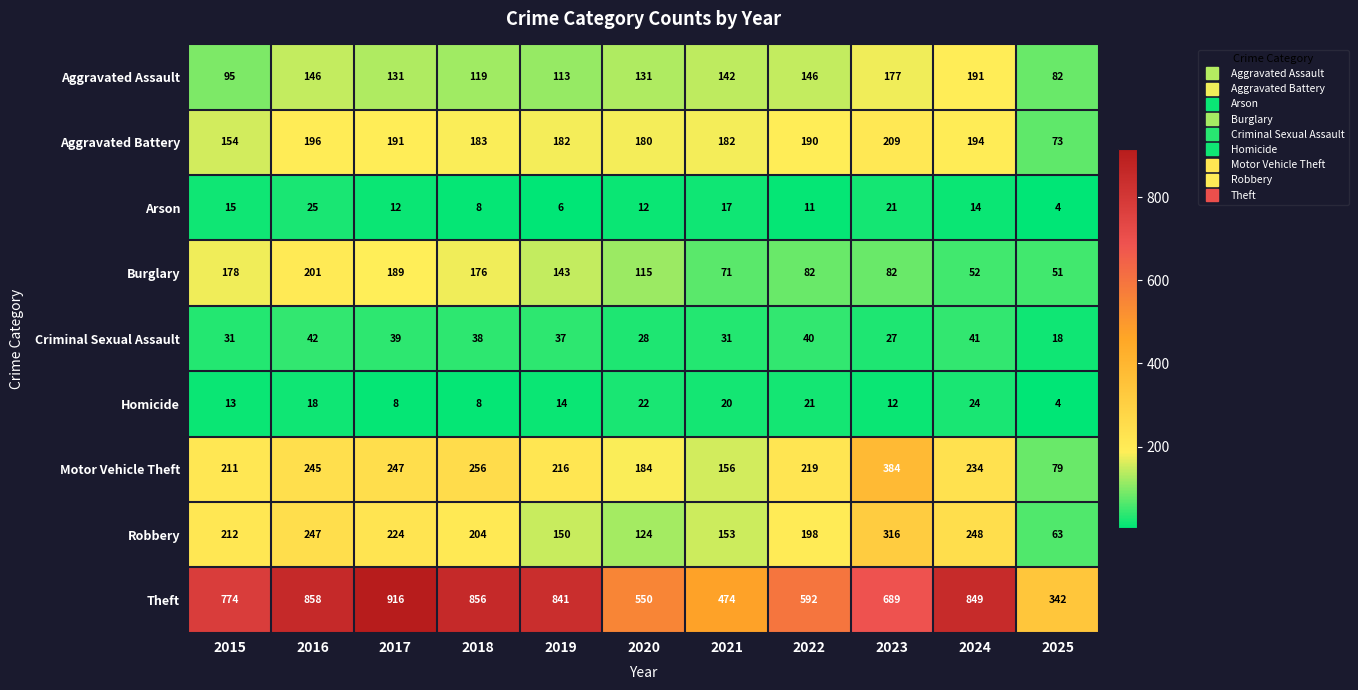

List the series in order of their peak value, highest first.

Theft, Motor Vehicle Theft, Robbery, Aggravated Battery, Burglary, Aggravated Assault, Criminal Sexual Assault, Arson, Homicide